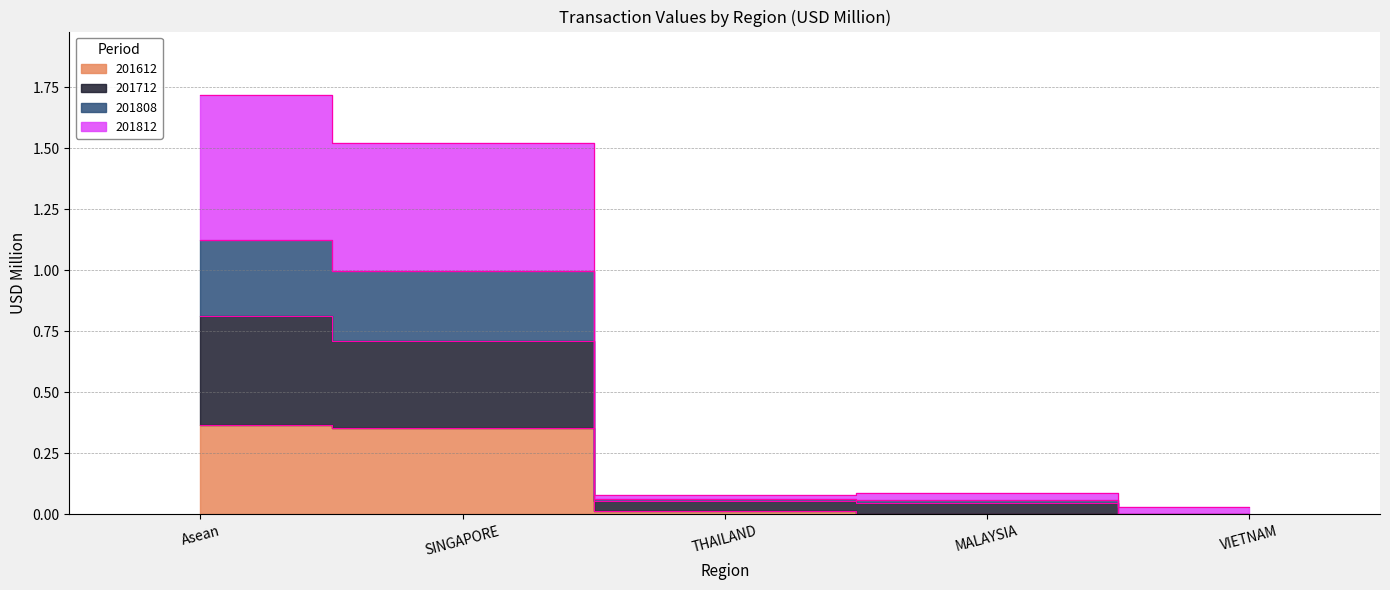

The 201808 series shows 1.2 at Asean. True or false?

False